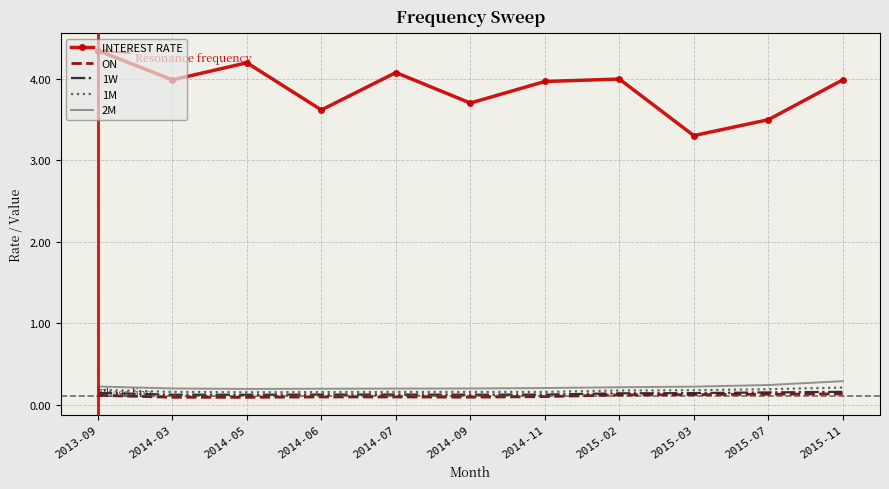

Which series has the largest total across all categories?

INTEREST RATE